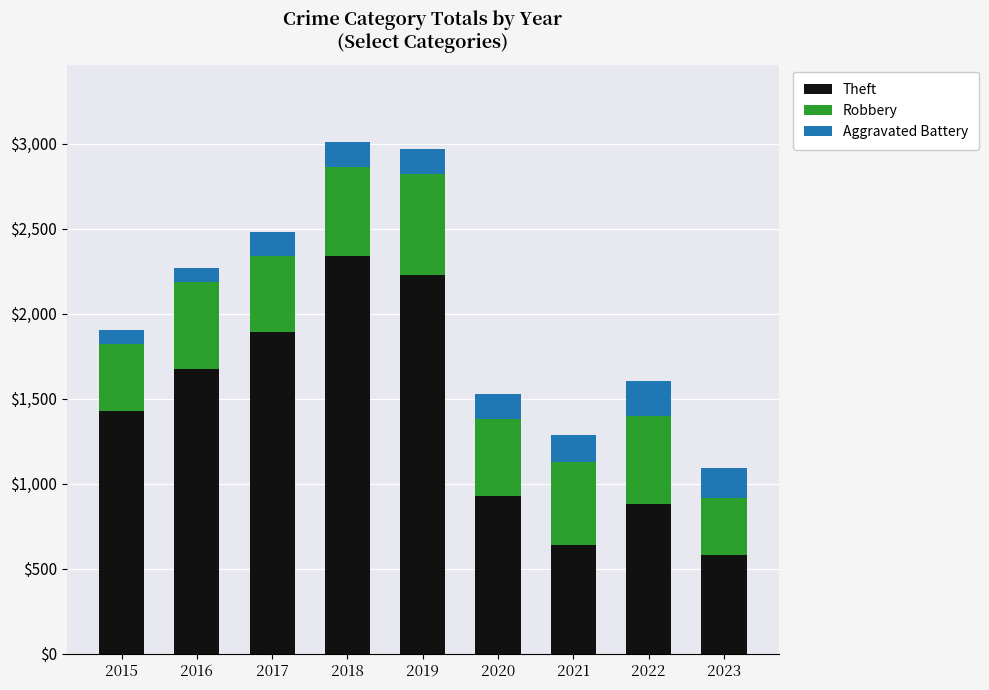

The value of Theft at 2015 is 542. True or false?

False